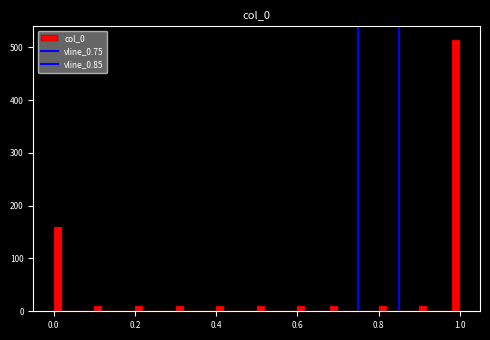

Read against the x-axis, roughly where is the centre of the tallest bar?

1.00